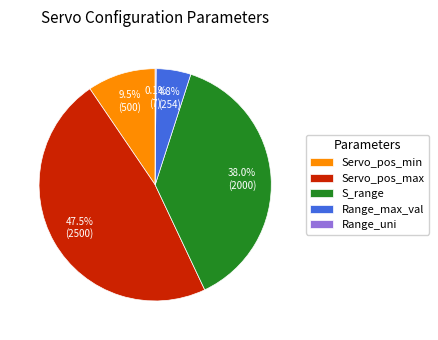

To the nearest percent, what percentage of the pie is S_range?

38%